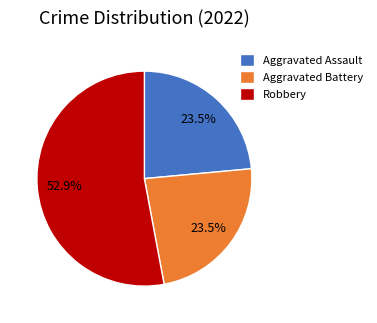

Which slice is the largest?

Robbery